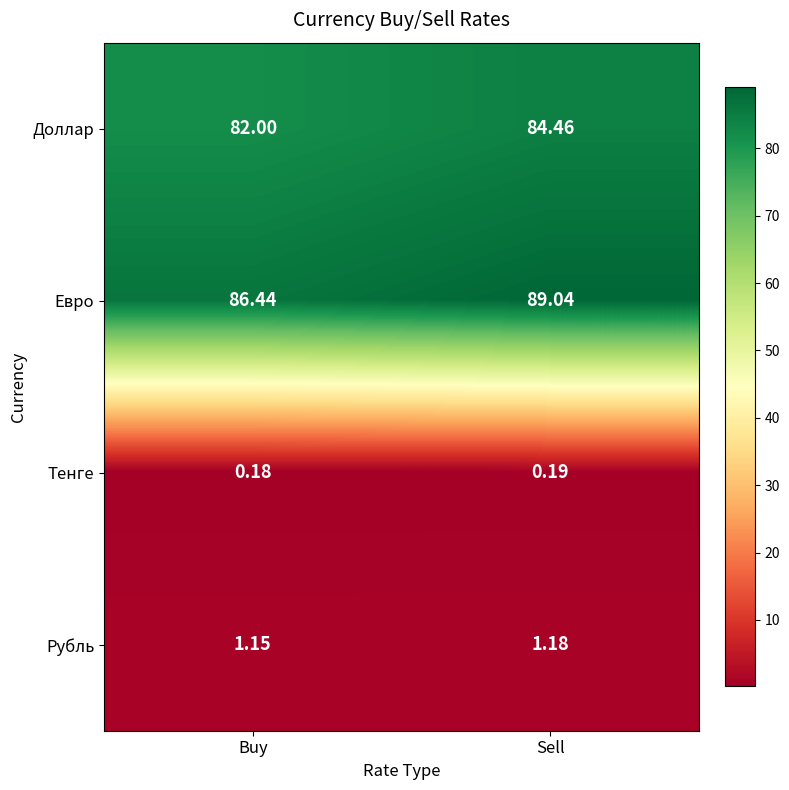

At which category is the sum across all series the highest?

Sell